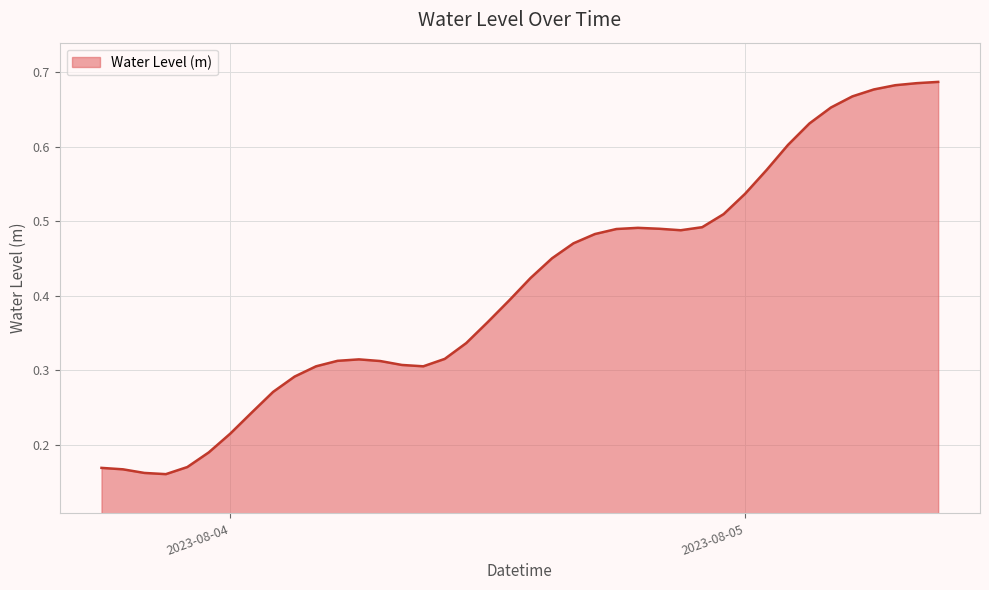

Is this an area chart (filled region under the line)?

Yes